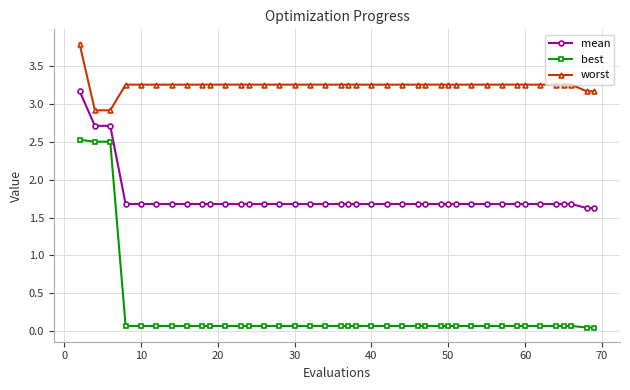

Which series has the largest total across all categories?

worst